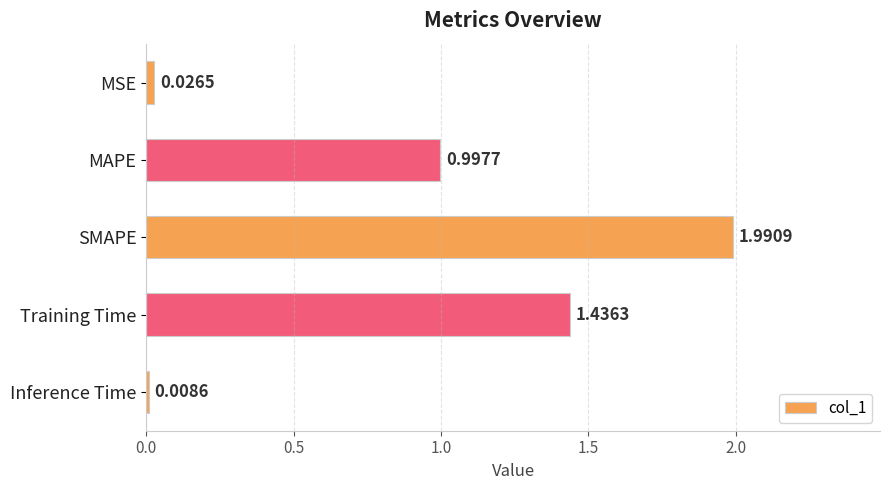

Which category has the highest value across all series?

SMAPE